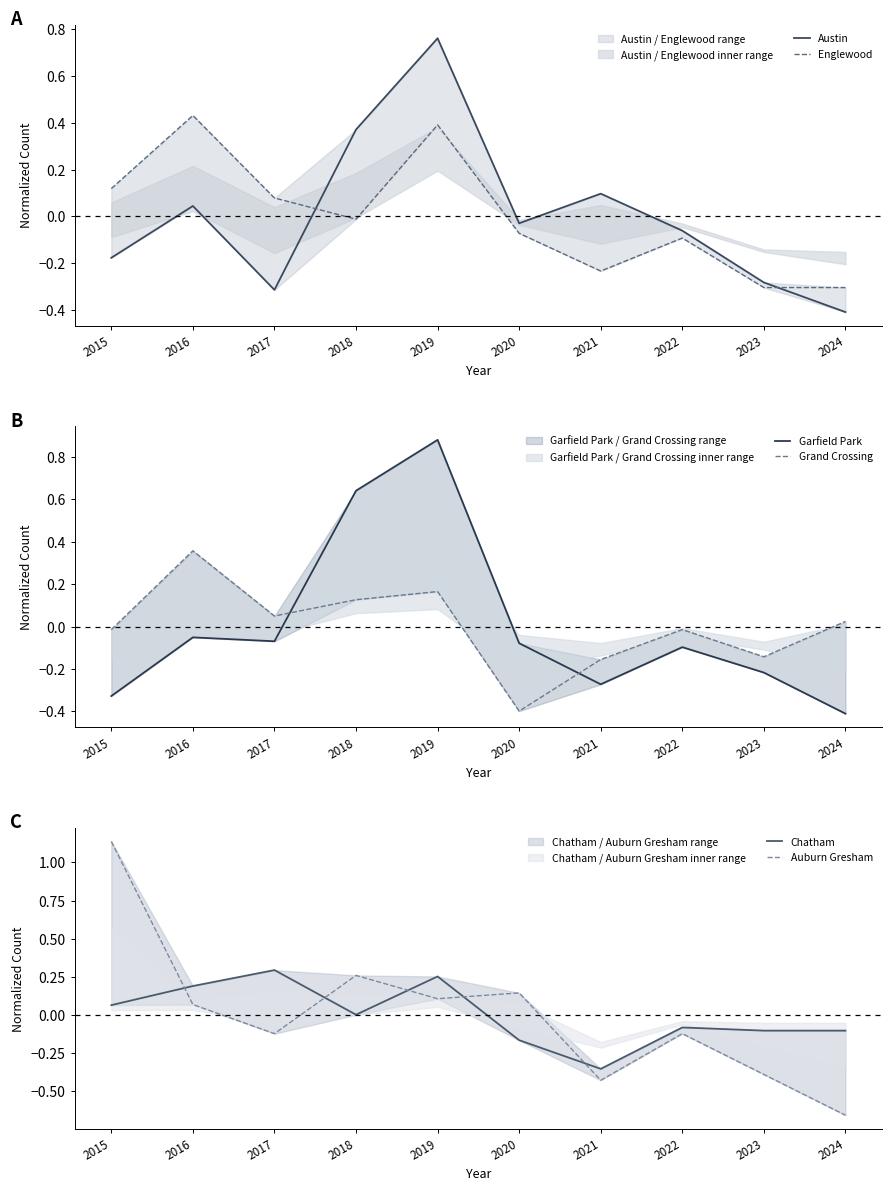

What is the difference between the maximum and second lowest values in the Chatham series?

0.5